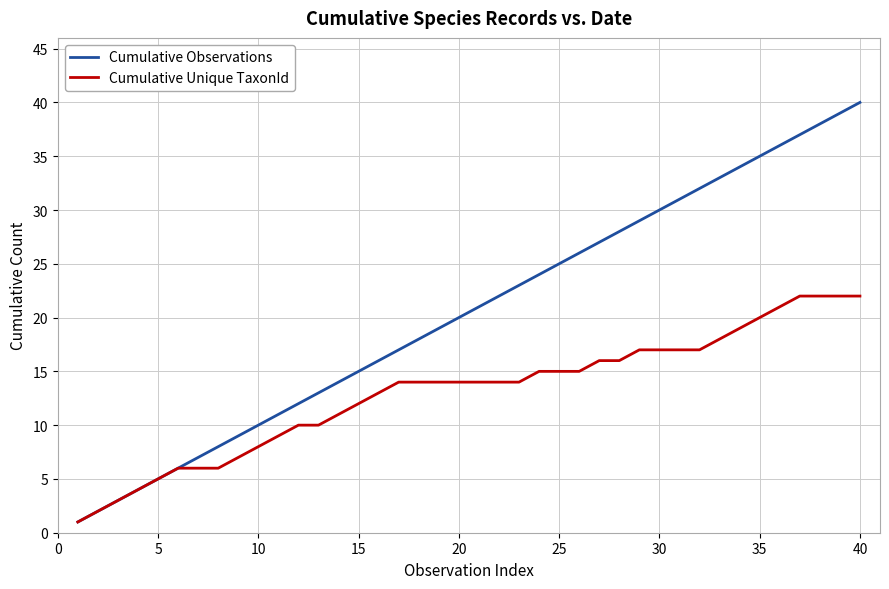

What is the maximum value for Cumulative Unique TaxonId?

22